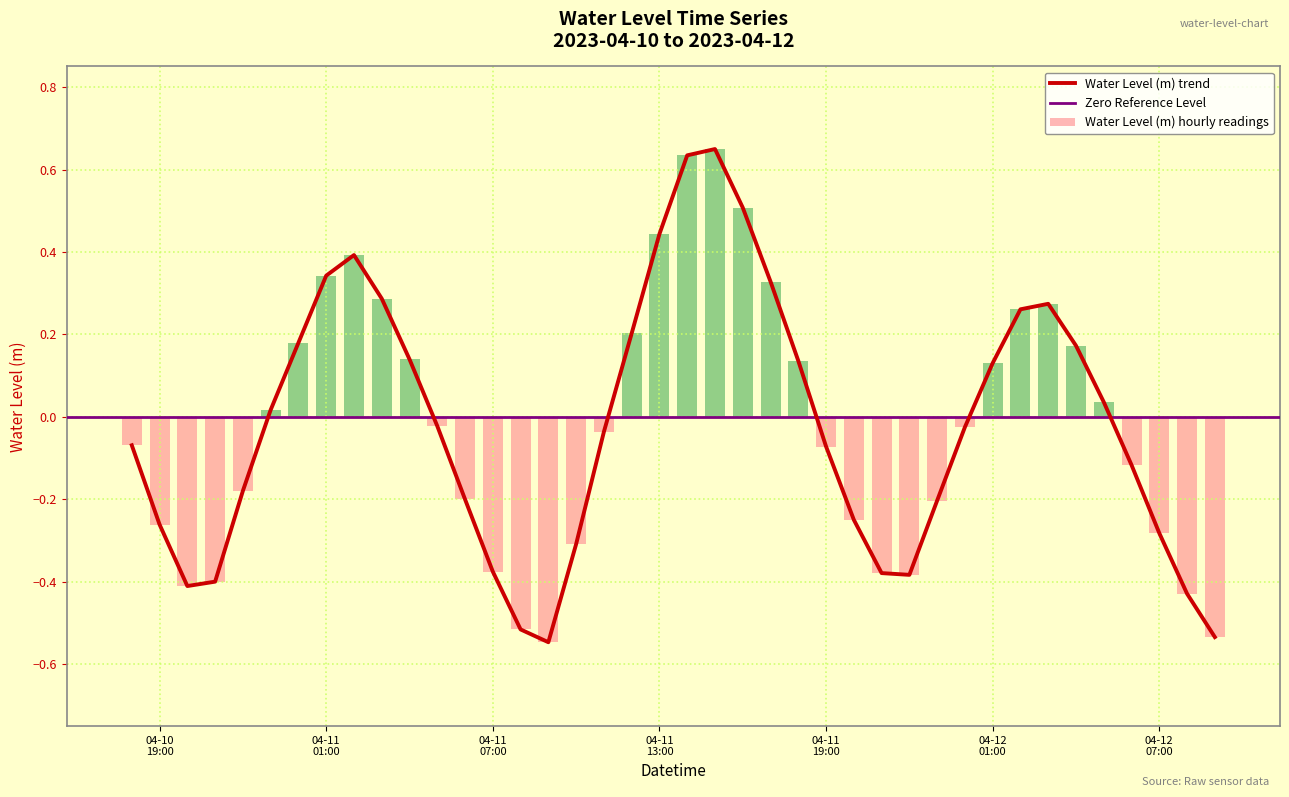

Is it true that the value at 2023-04-10 23:00:00 is 0.0?

True